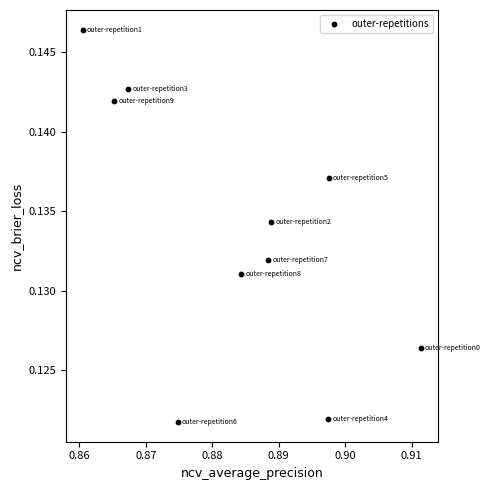

What is the average X value?

0.9